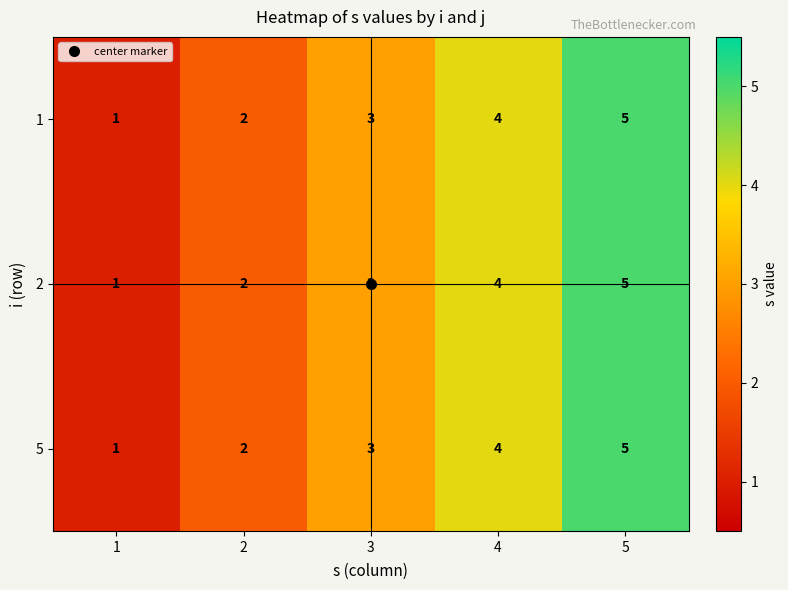

Rank the categories by 5 value from highest to lowest.

5, 4, 3, 2, 1